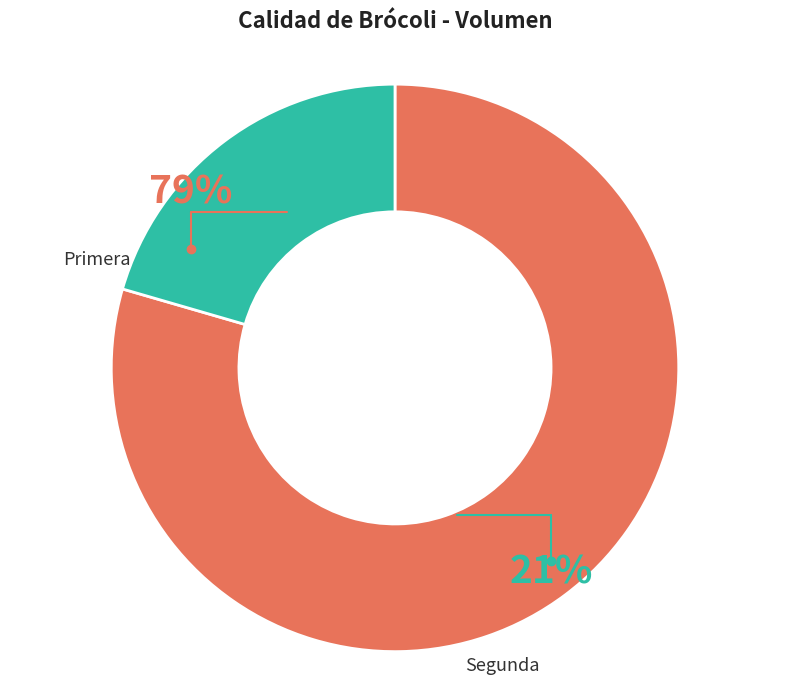

Which category has the biggest portion of the pie?

Primera